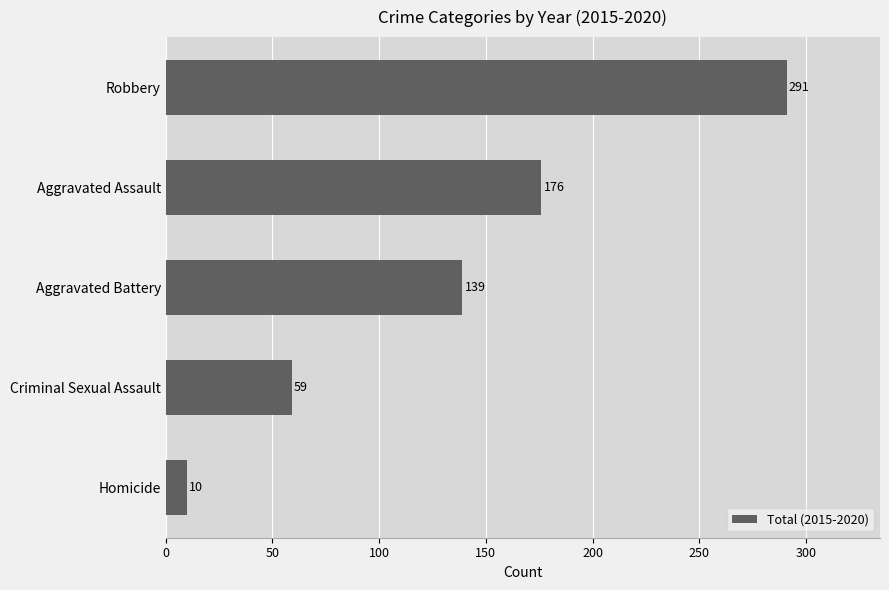

What is the difference between the maximum and minimum values?

281